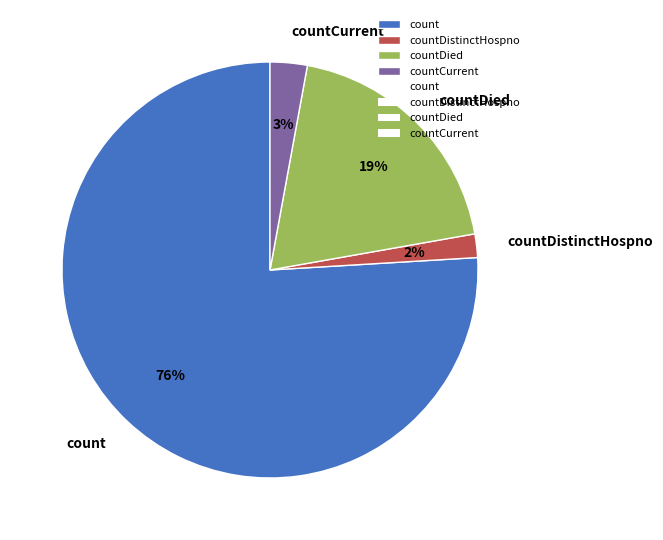

What percentage is the countCurrent slice, to the nearest percent?

3%